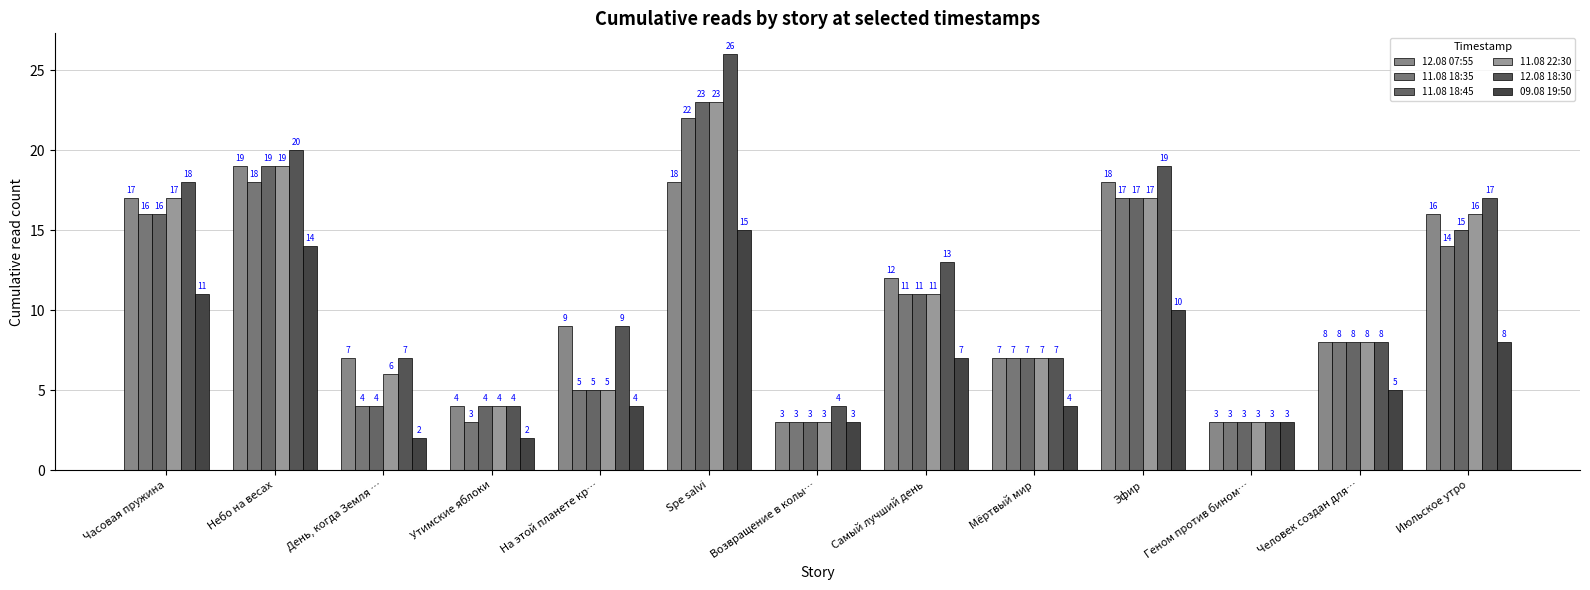

Is it true that 12.08 07:55 equals 12 at Самый лучший день?

True